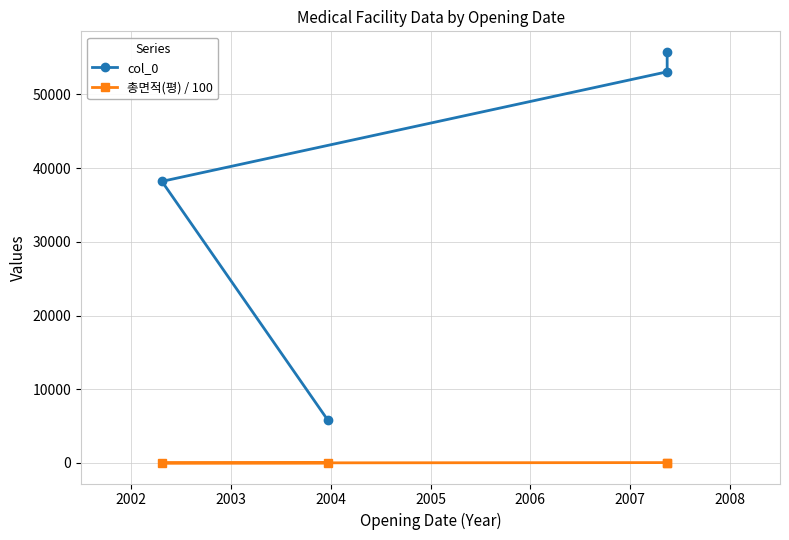

True or false: 총면적(평) / 100 and col_0 cross at least once.

False